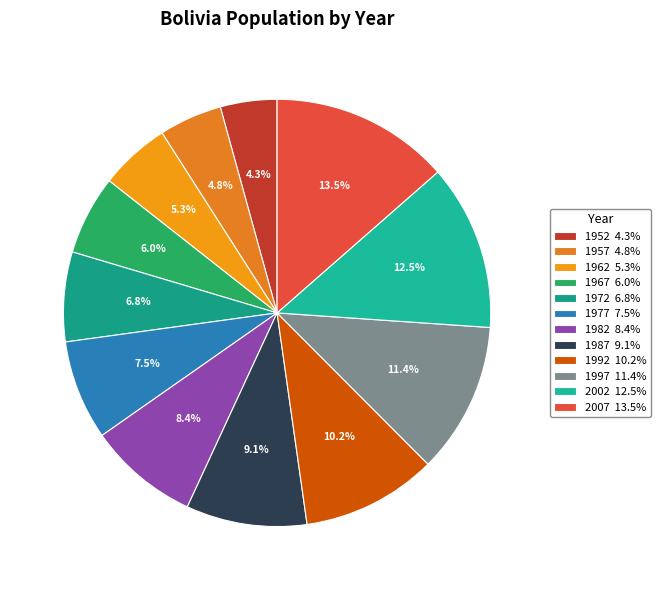

Rank the categories by value from highest to lowest.

2007, 2002, 1997, 1992, 1987, 1982, 1977, 1972, 1967, 1962, 1957, 1952